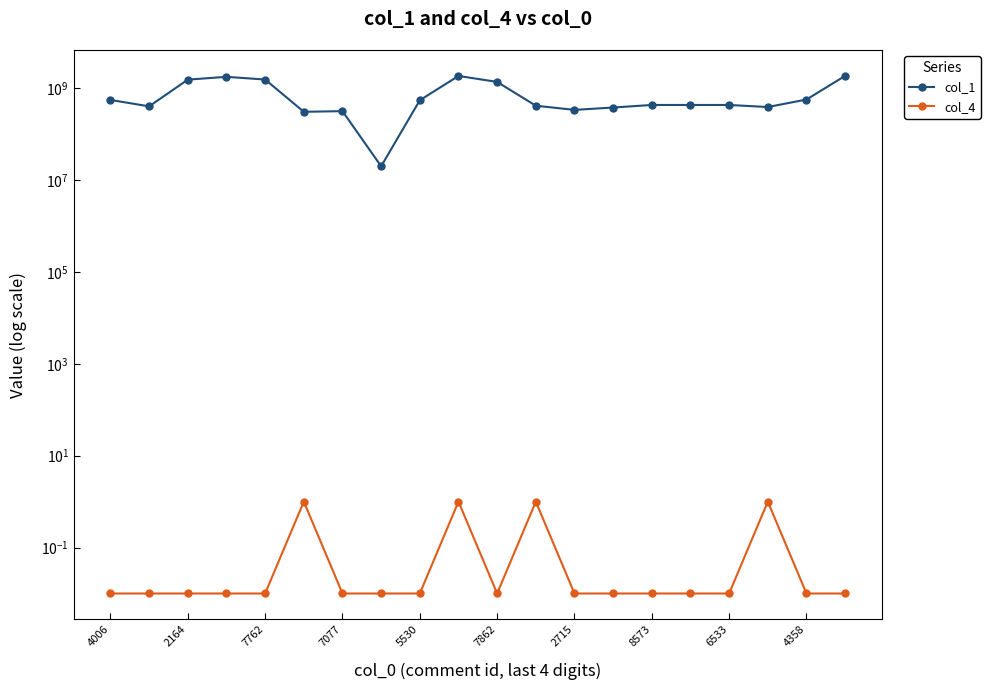

How many lines are shown in the chart?

2